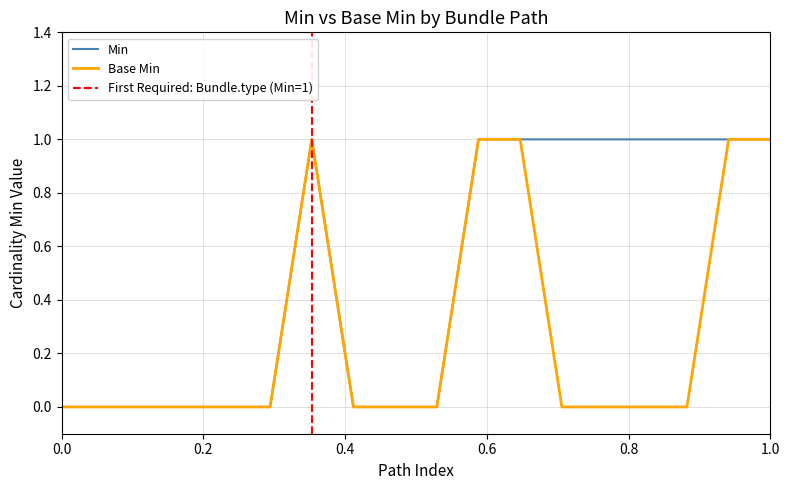

What is the difference between the maximum and minimum values in the Base Min series?

1